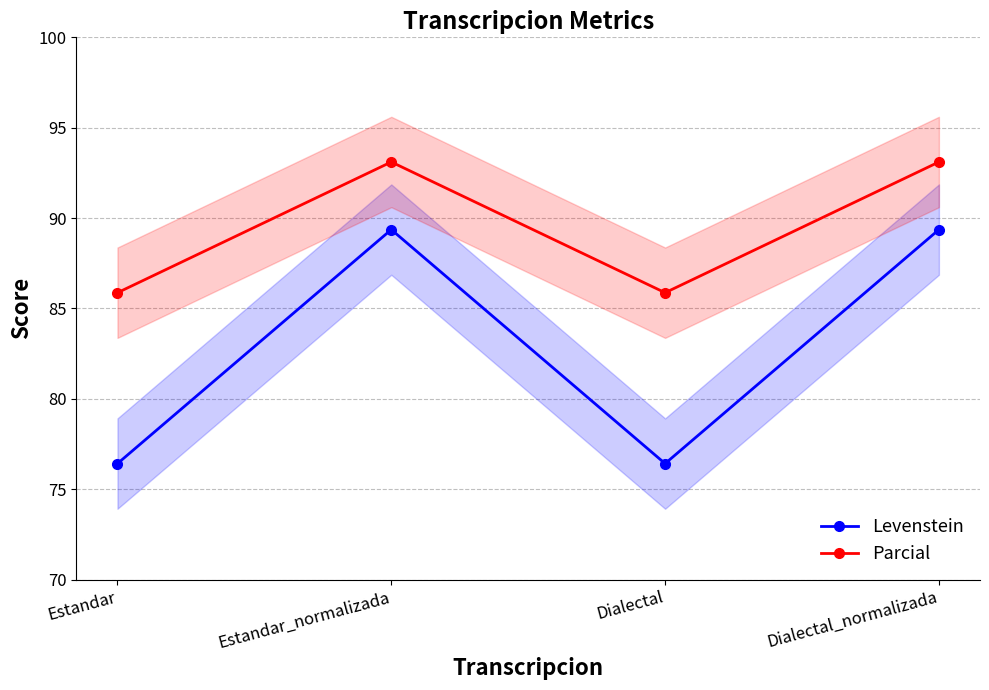

What is the sum of all Parcial values?

357.9